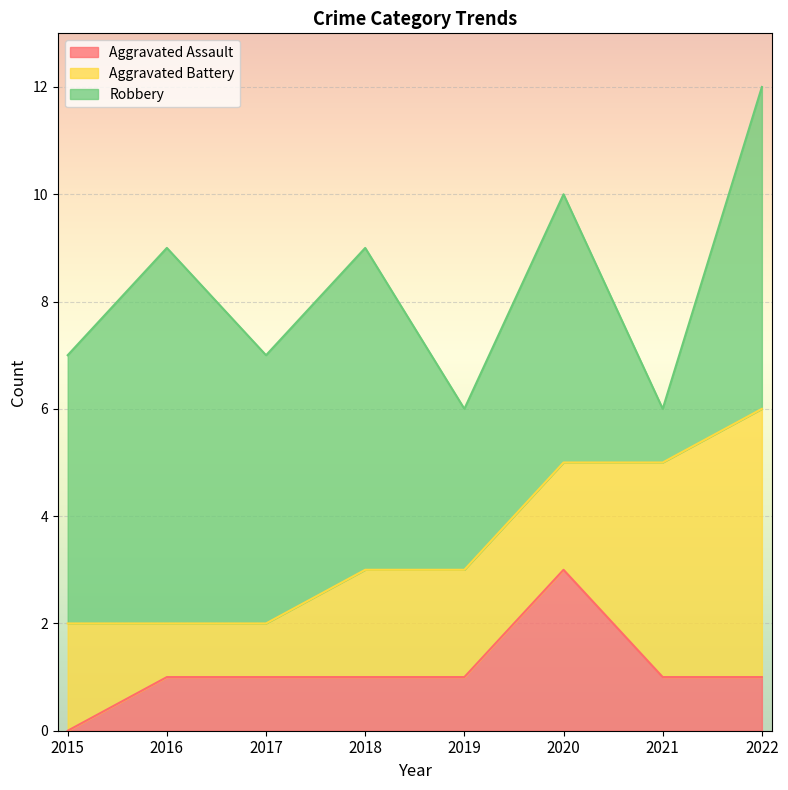

Reading right to left, transcribe all the data shown in this chart.

Aggravated Assault: 2022=1	2021=1	2020=3	2019=1	2018=1	2017=1	2016=1	2015=0
Aggravated Battery: 2022=5	2021=4	2020=2	2019=2	2018=2	2017=1	2016=1	2015=2
Robbery: 2022=6	2021=1	2020=5	2019=3	2018=6	2017=5	2016=7	2015=5